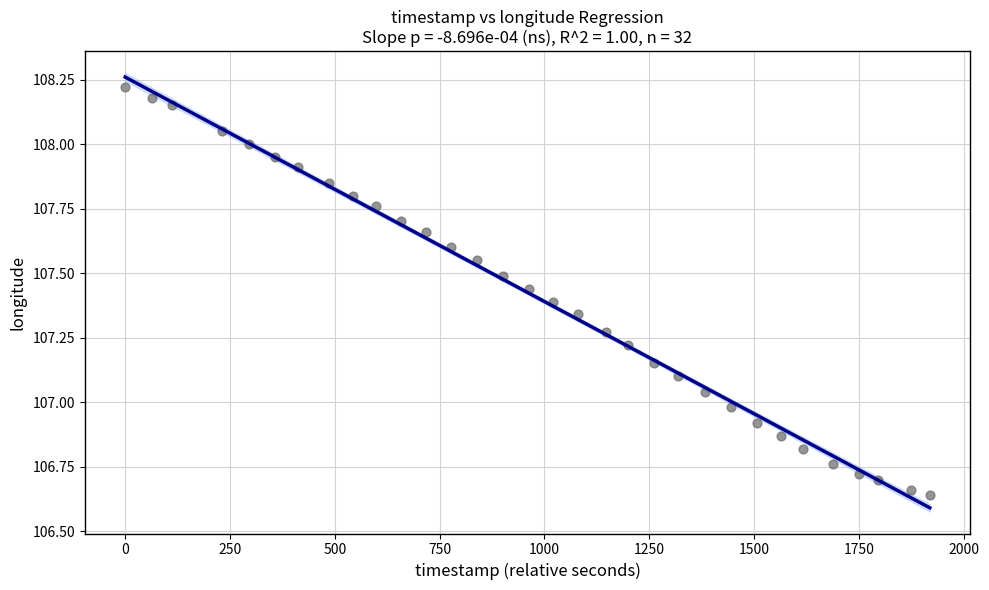

What is the range of X values (max minus min)?

1919.0